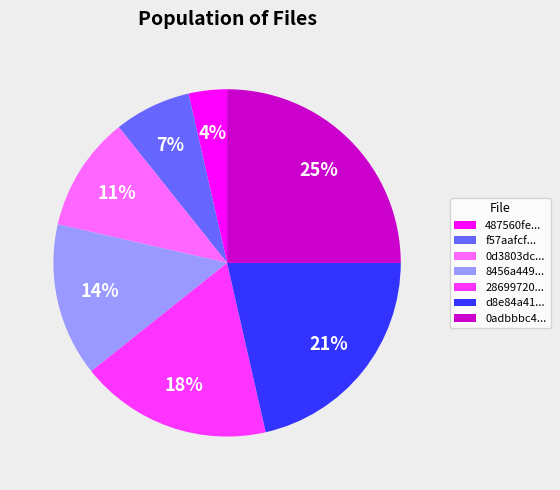

Combined, do 28699720... and 0adbbbc4... account for over 50%?

No